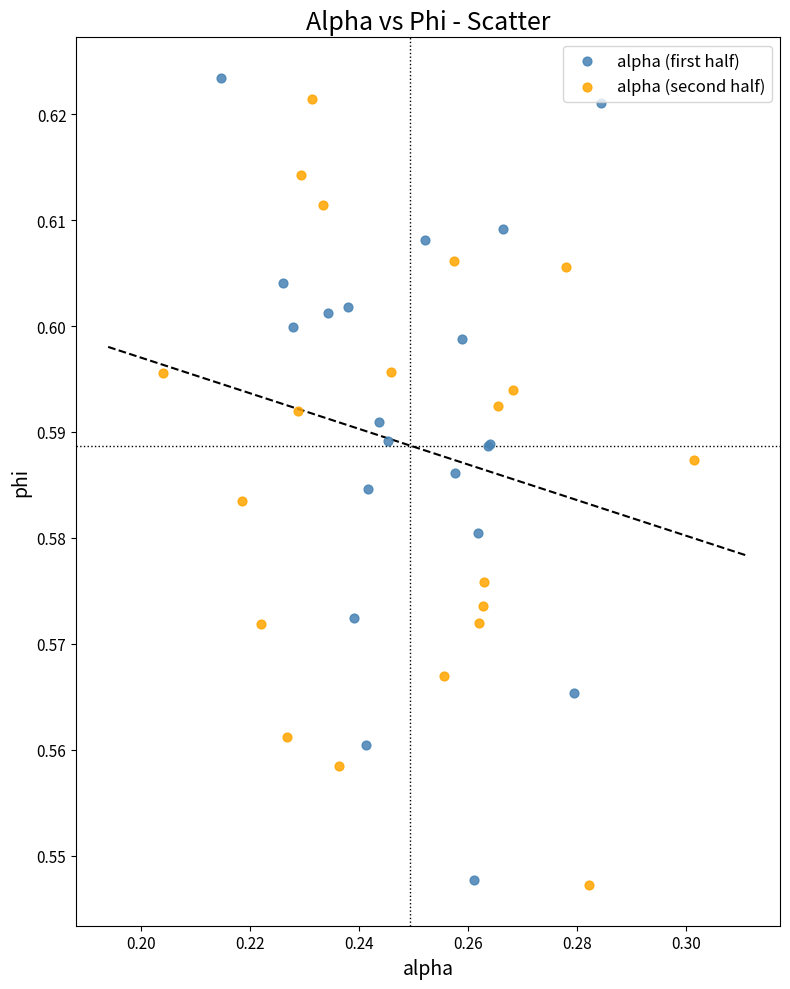

Which series has the widest spread of Y values?

alpha (first half)